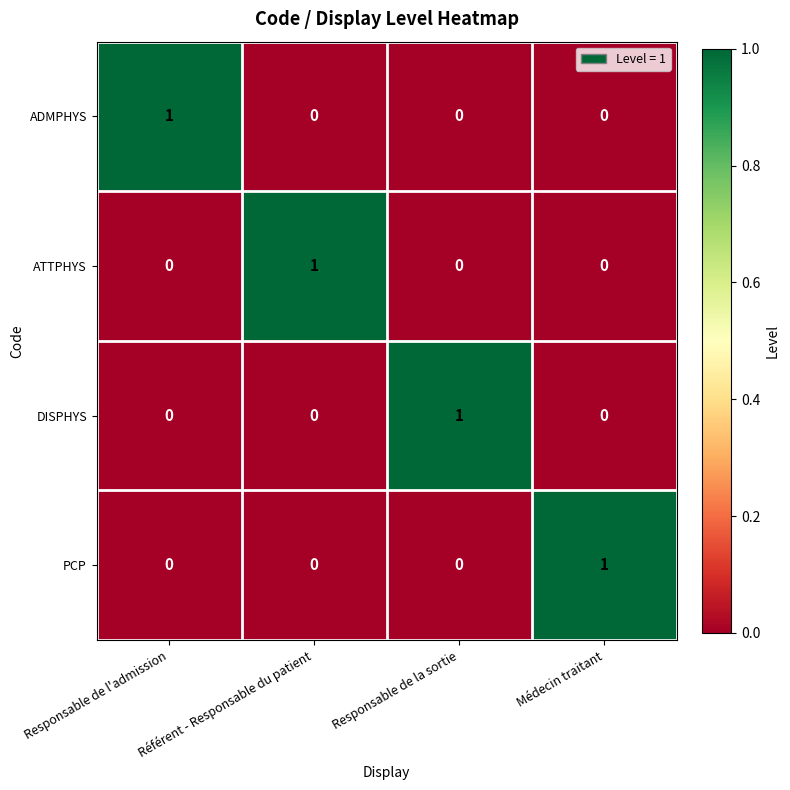

Count the ADMPHYS values in the range 0 to 1.

4